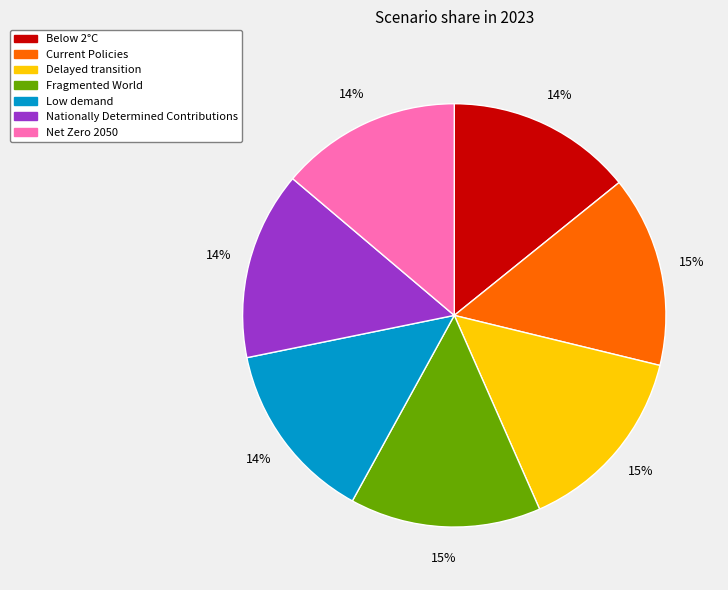

The Current Policies slice represents 15% of the pie. True or false?

True